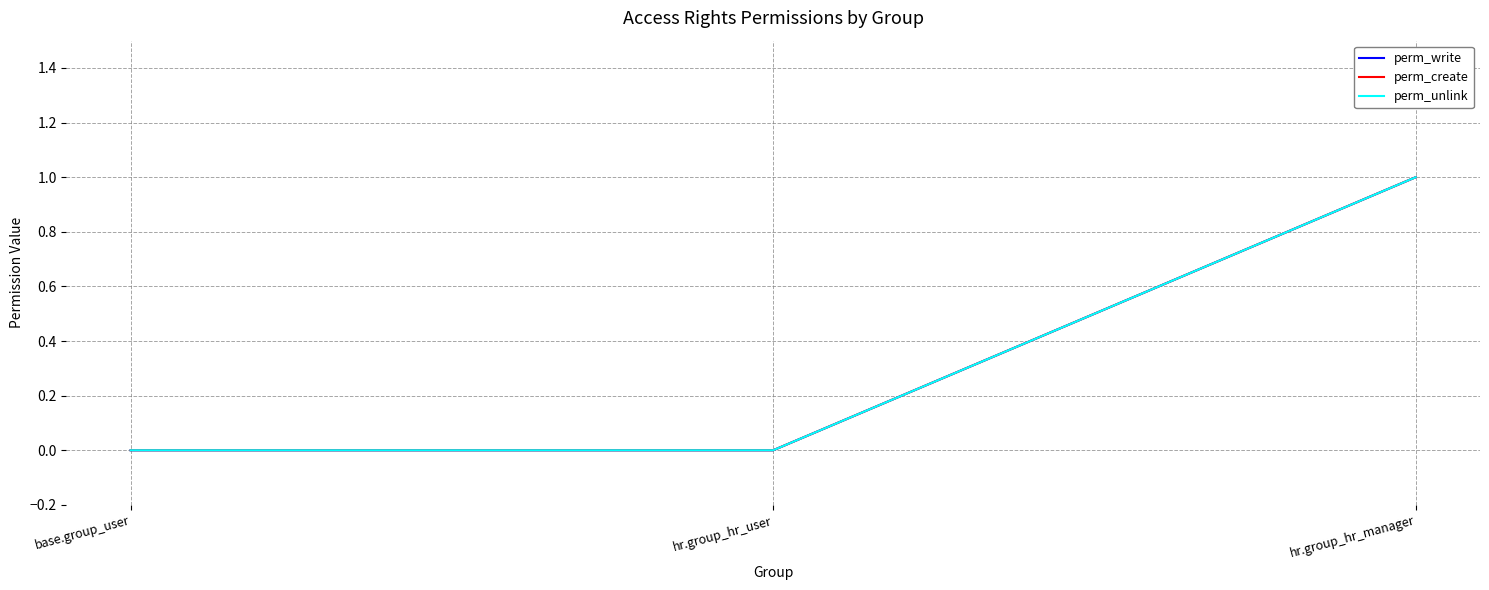

What position from the left is hr.group_hr_manager?

3